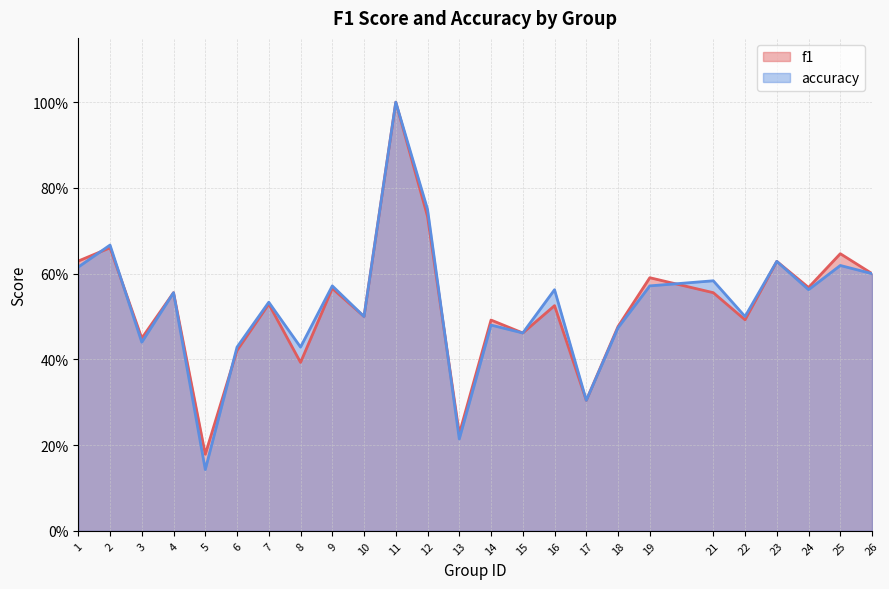

Reading left to right, transcribe all the data shown in this chart.

f1: 1=0.6	2=0.7	3=0.4	4=0.6	5=0.2	6=0.4	7=0.5	8=0.4	9=0.6	10=0.5	11=1.0	12=0.7	13=0.2	14=0.5	15=0.5	16=0.5	17=0.3	18=0.5	19=0.6	21=0.6	22=0.5	23=0.6	24=0.6	25=0.6	26=0.6
accuracy: 1=0.6	2=0.7	3=0.4	4=0.6	5=0.1	6=0.4	7=0.5	8=0.4	9=0.6	10=0.5	11=1.0	12=0.8	13=0.2	14=0.5	15=0.5	16=0.6	17=0.3	18=0.5	19=0.6	21=0.6	22=0.5	23=0.6	24=0.6	25=0.6	26=0.6